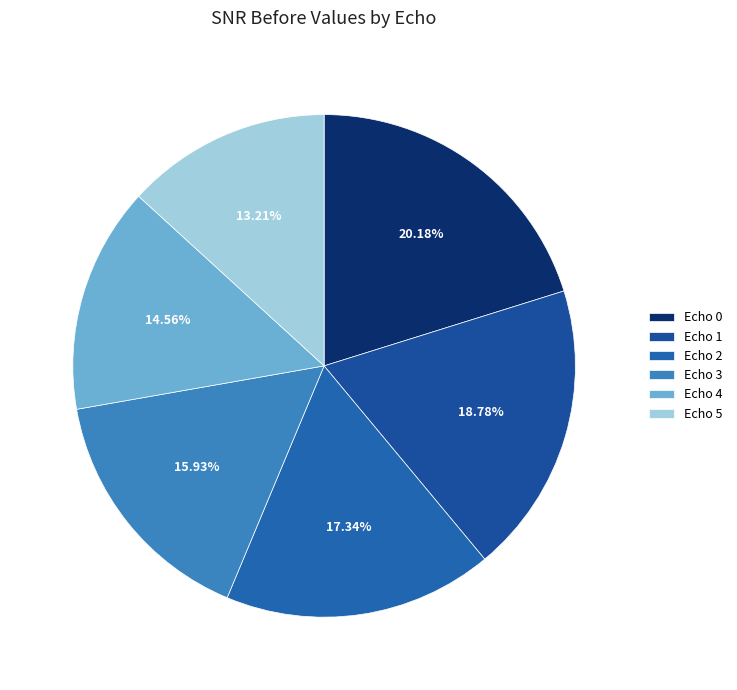

To the nearest percent, what is the combined percentage of Echo 1 and Echo 2?

36%